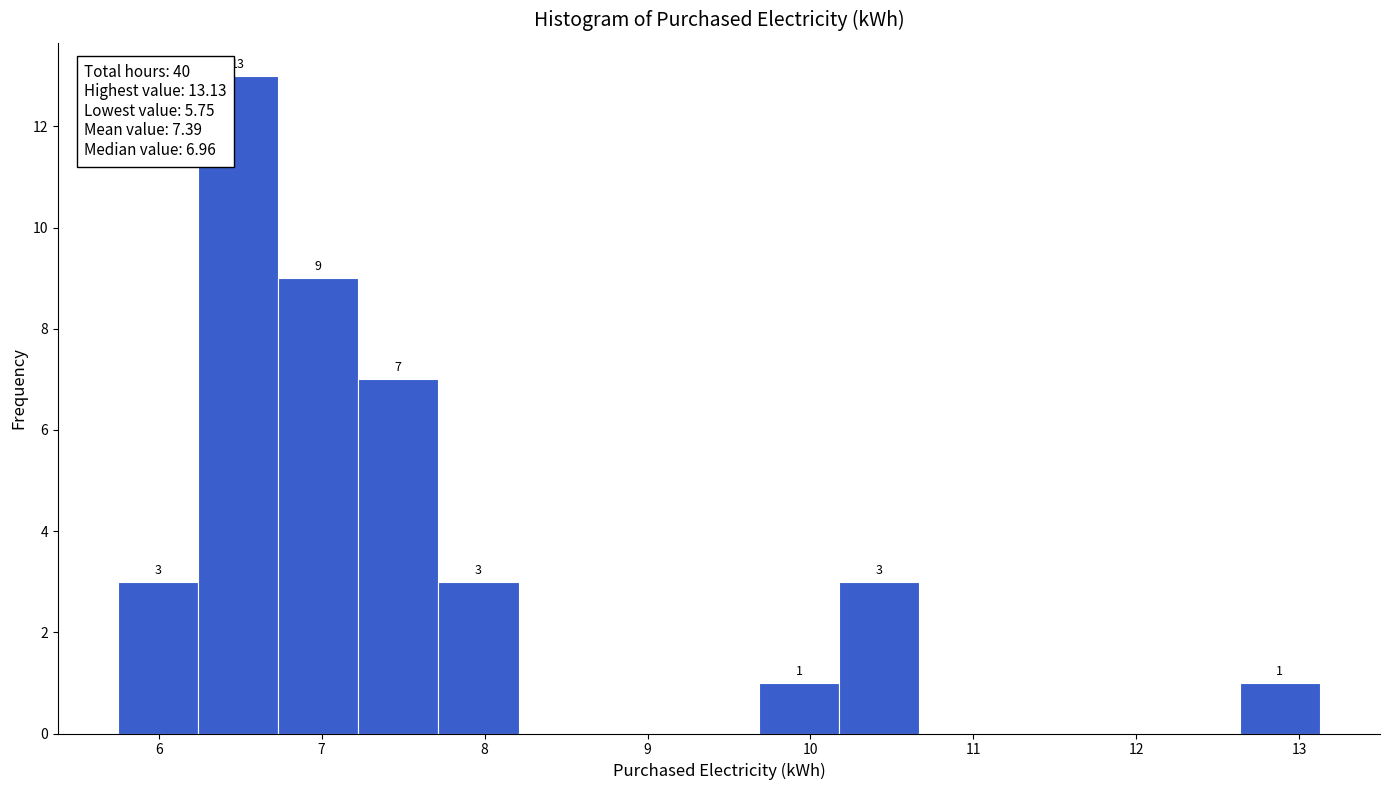

Over which range of the x-axis is the bar tallest?

6.2 to 6.7